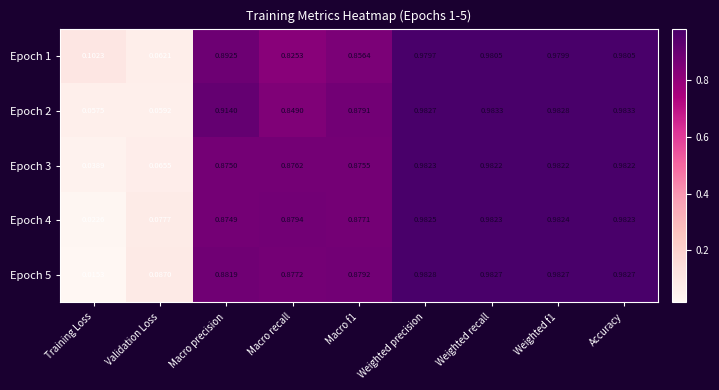

Which series has the largest range (max minus min)?

Epoch 5